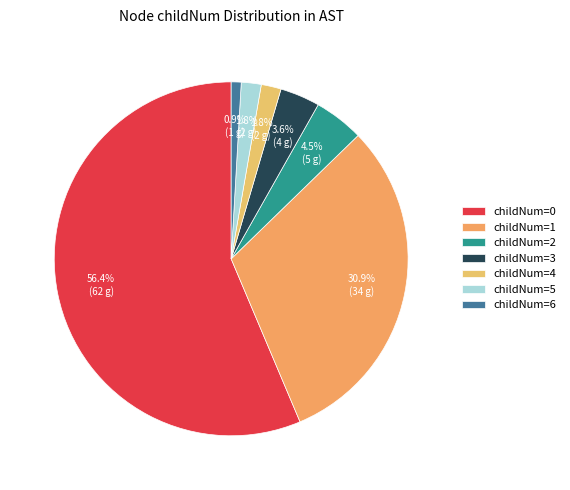

How many slices are in this pie chart?

7